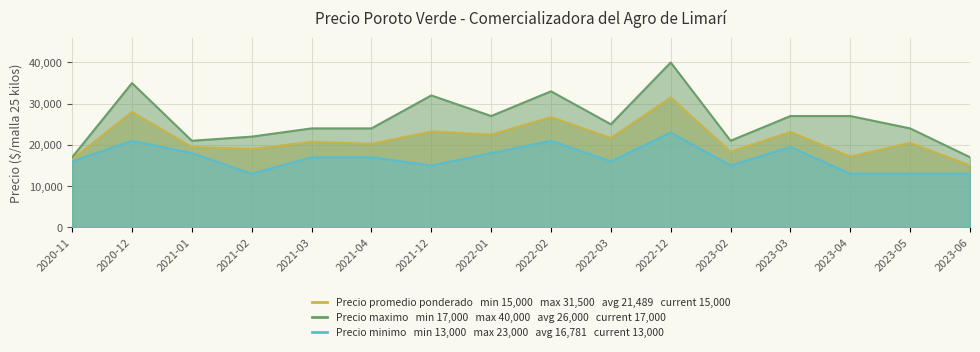

Which category has the highest value across all series?

2022-12